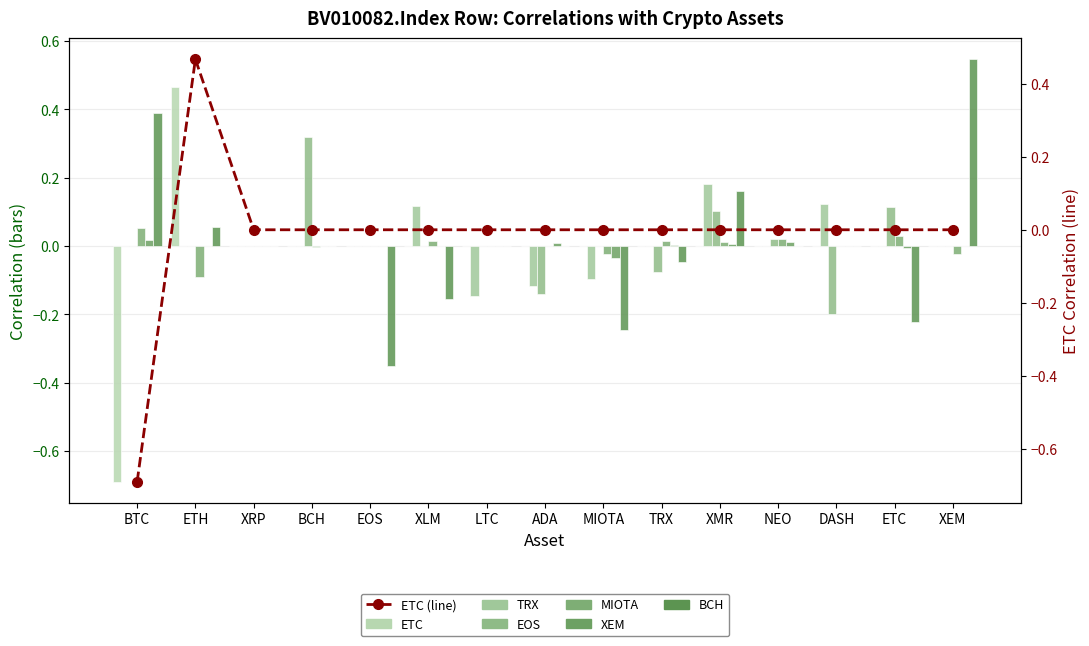

At which label does ETC first exceed 0?

ETH